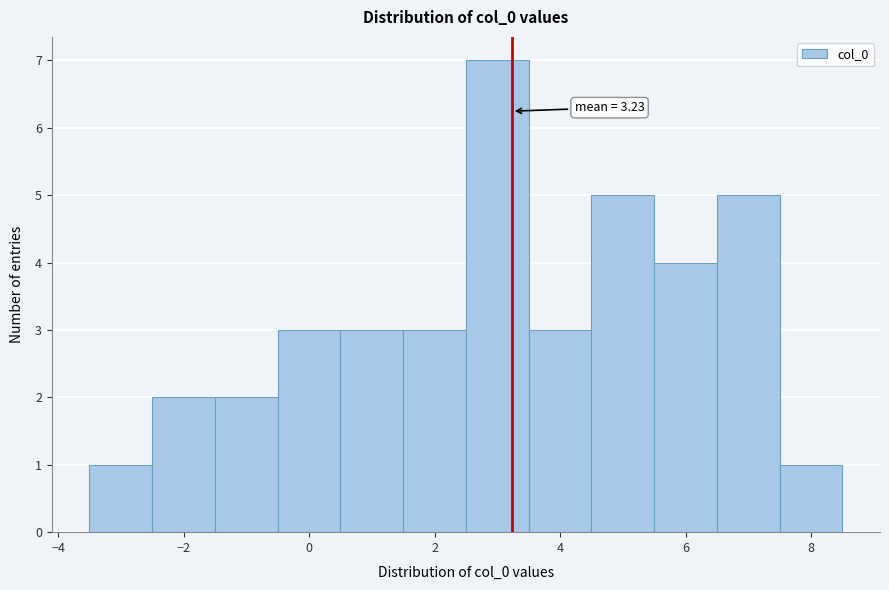

Over which range of the x-axis is the bar tallest?

2.5 to 3.5